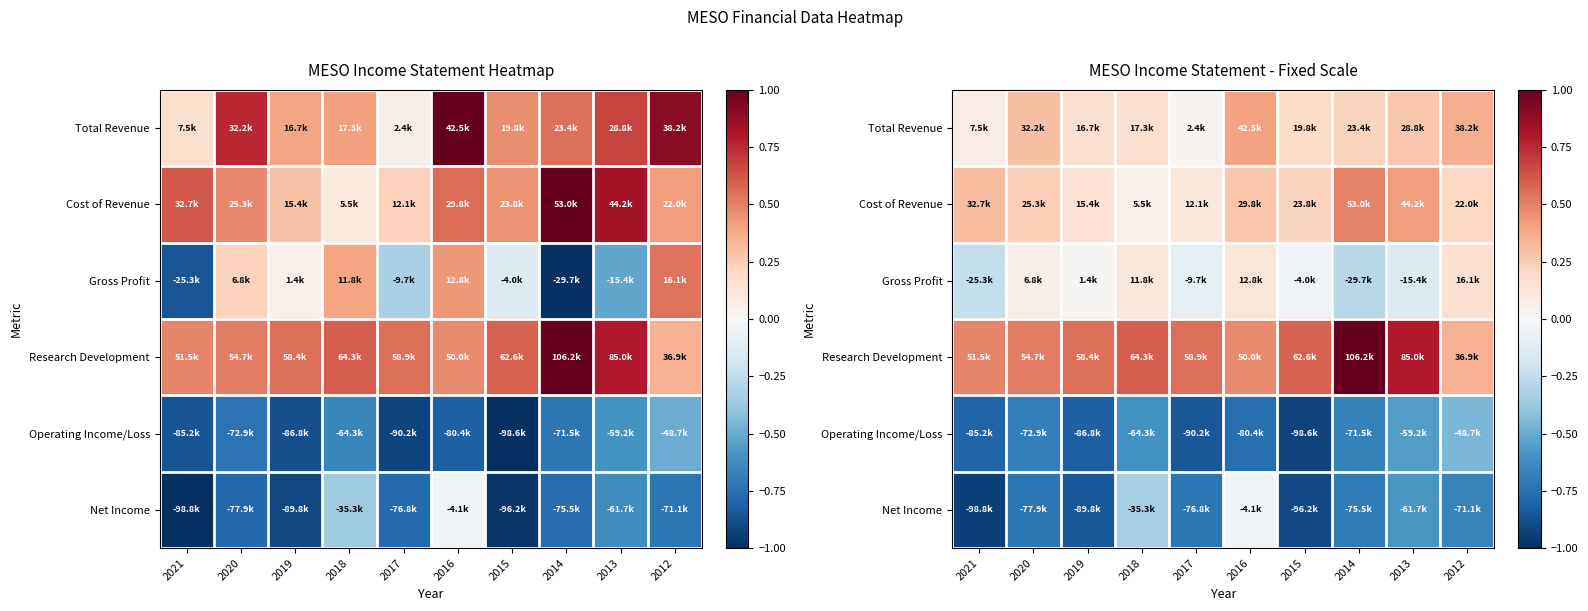

Which series changed the most between 2015 and 2014?

Research Development